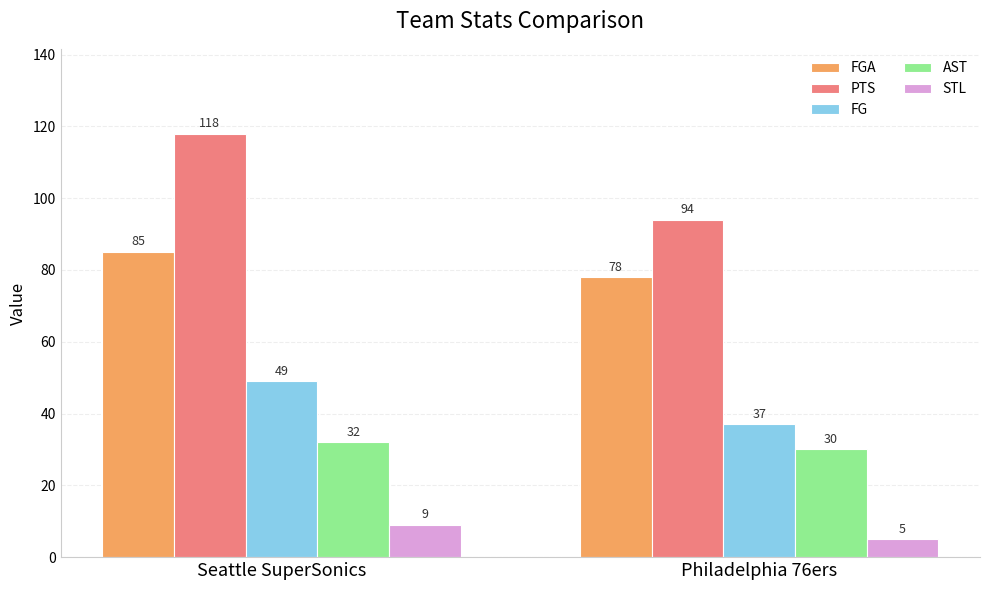

Which series has the largest total across all categories?

PTS